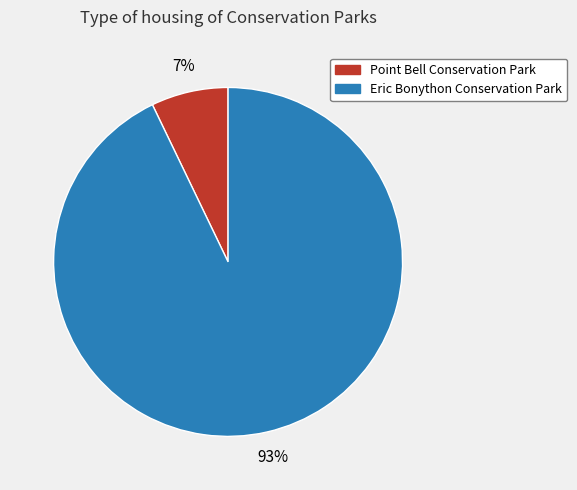

Rank the categories by value from highest to lowest.

Eric Bonython Conservation Park, Point Bell Conservation Park